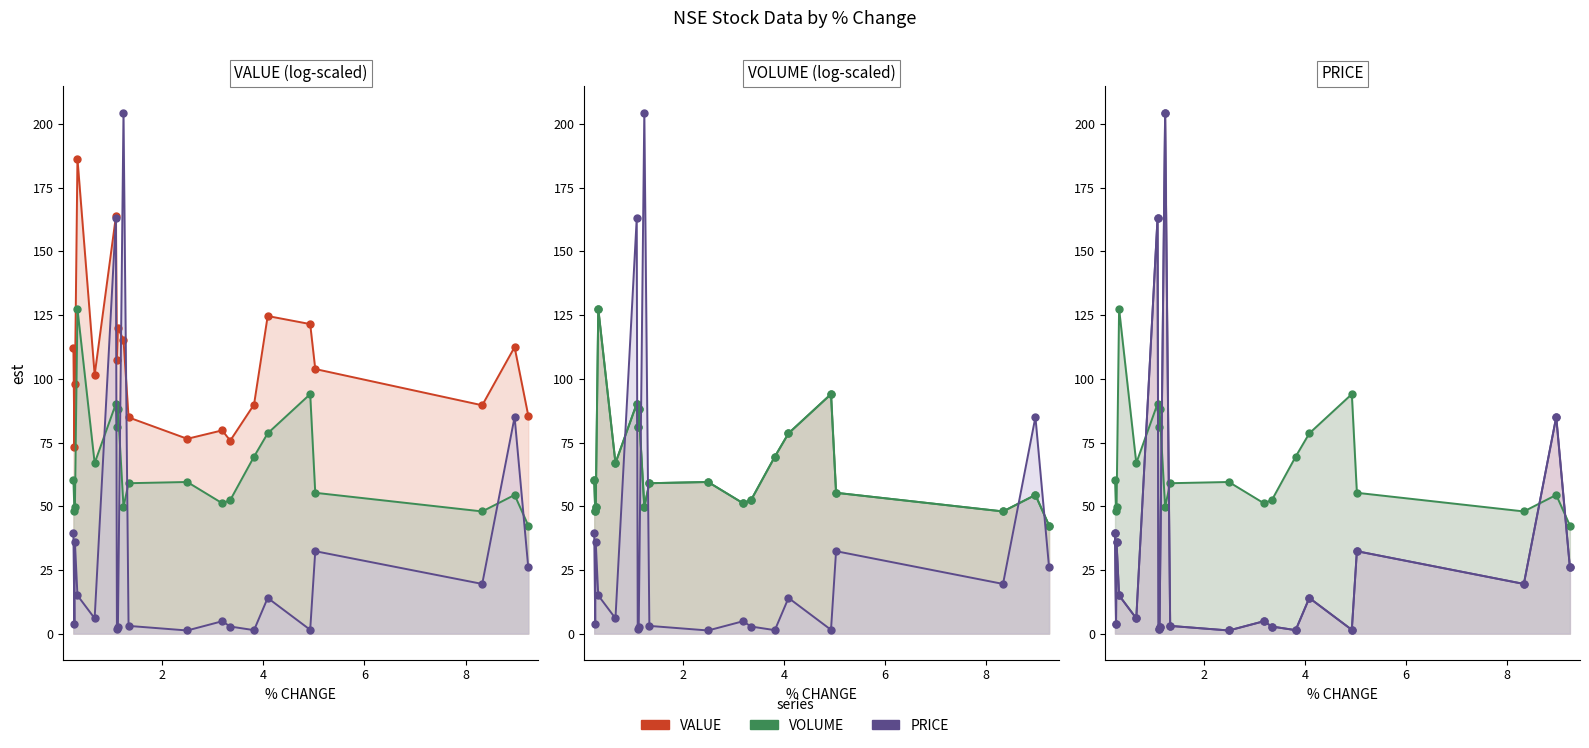

Rank the series by their average value, from highest to lowest.

VALUE (line), VOLUME (line), PRICE (line)